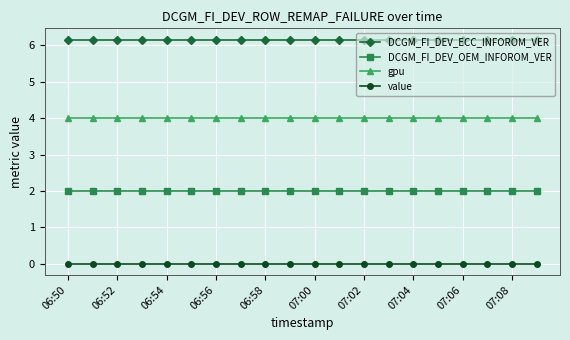

Is this an area chart (filled region under the line)?

No